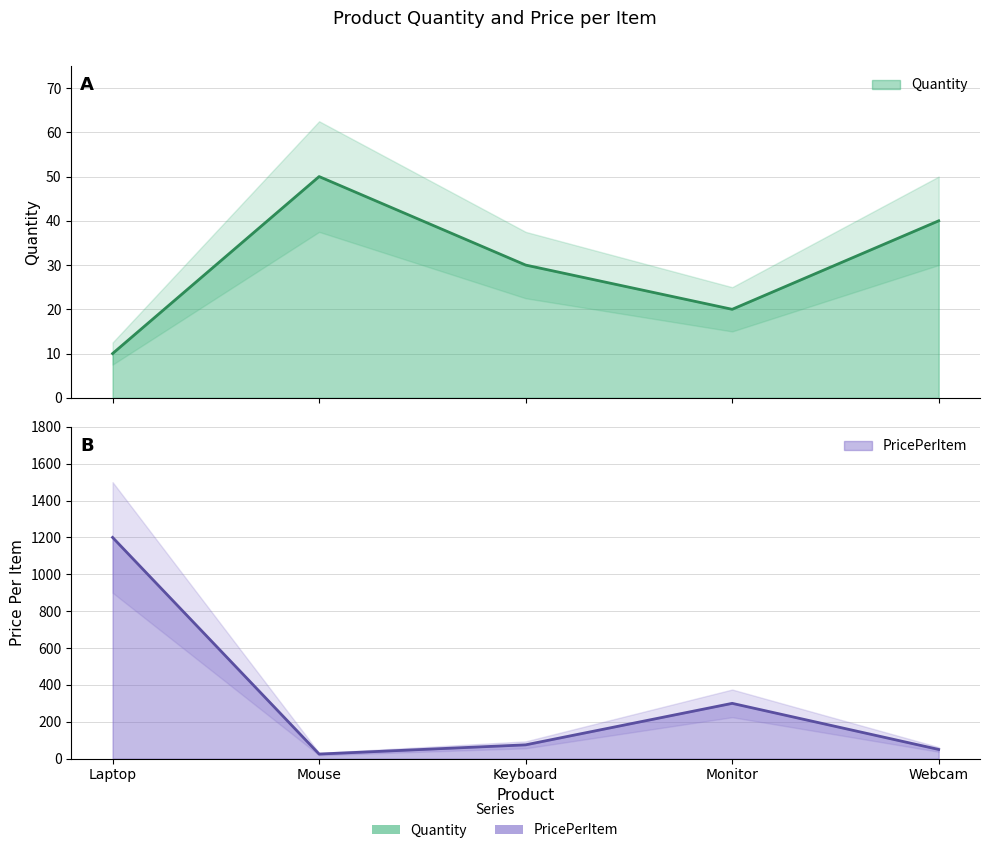

Is the value of PricePerItem at Mouse greater than the value of Quantity at Keyboard?

No